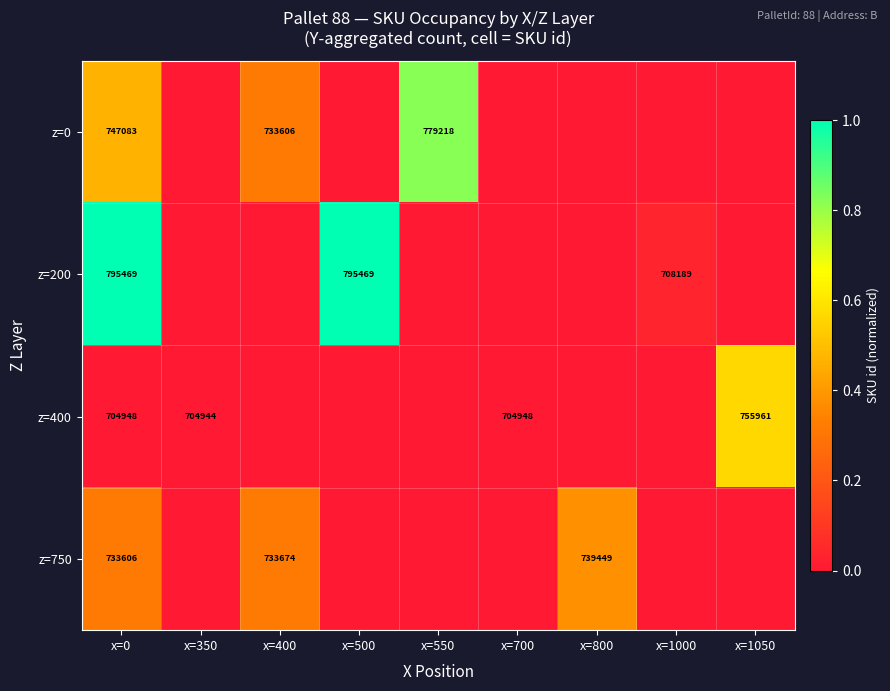

The z=400 series shows 755961 at x=1050. True or false?

True